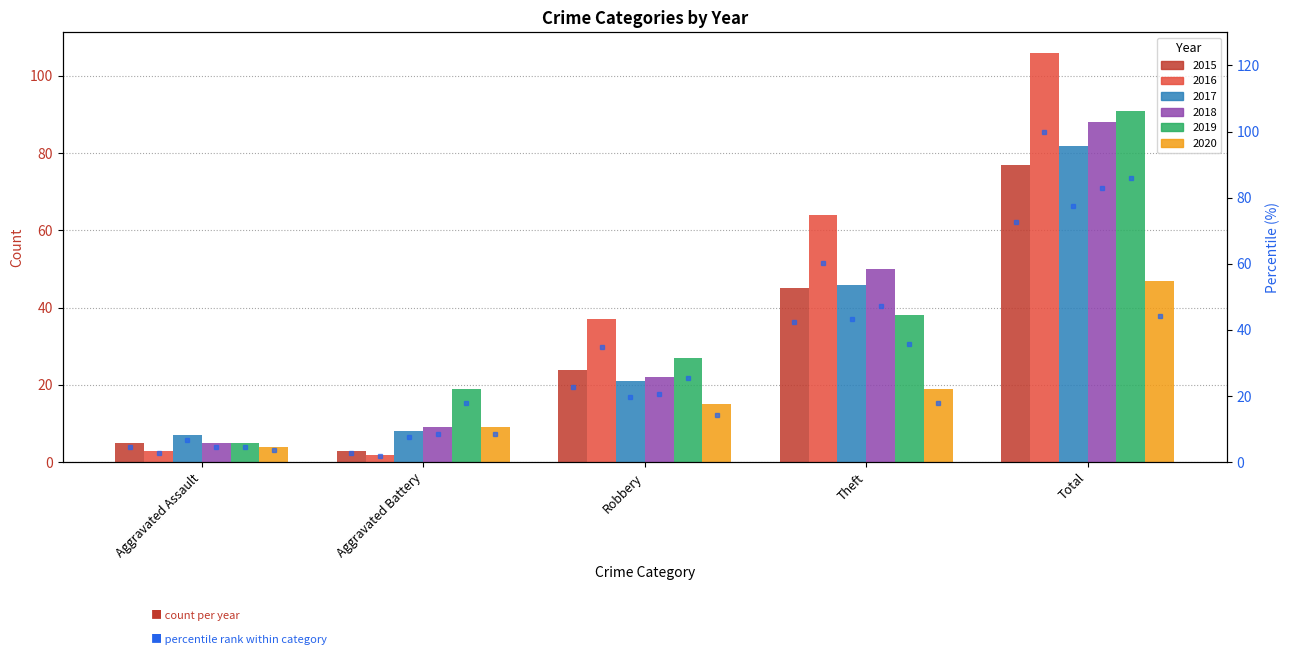

What position from the left is Theft?

4